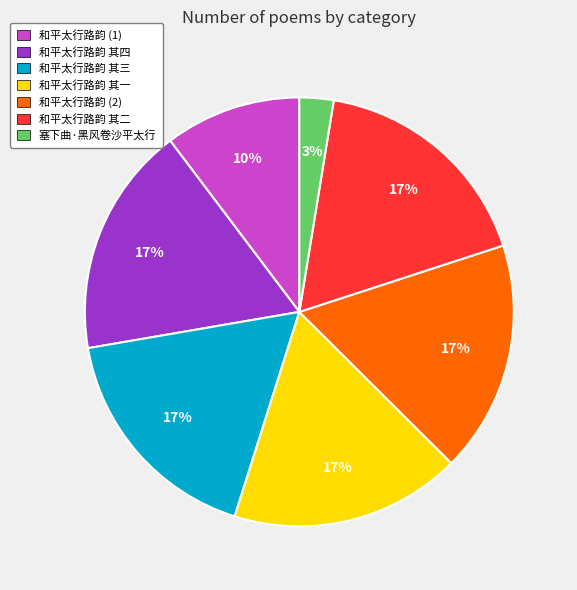

To the nearest percent, what is the combined percentage of 和平太行路韵 其一 and 塞下曲·黑风卷沙平太行?

20%